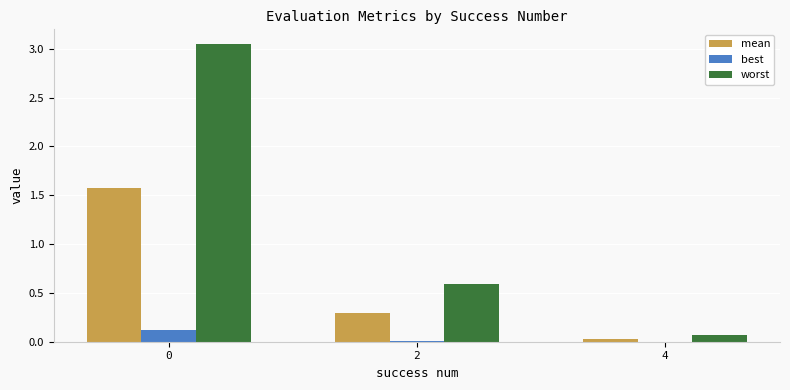

Is it true that mean equals 0.0 at 4?

True